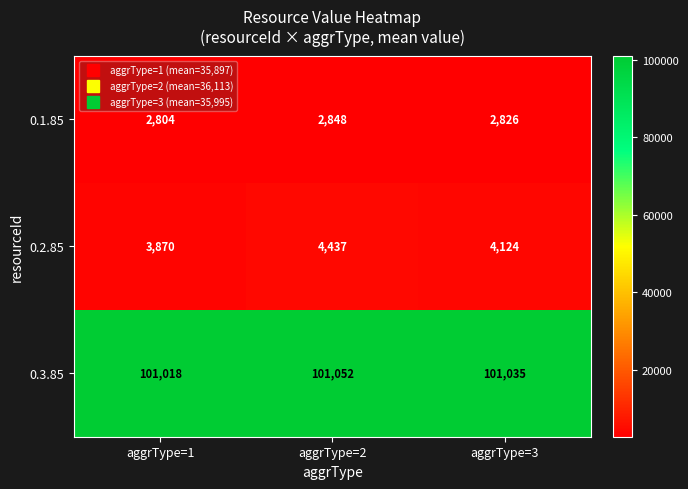

Which series has the largest total across all categories?

0.3.85